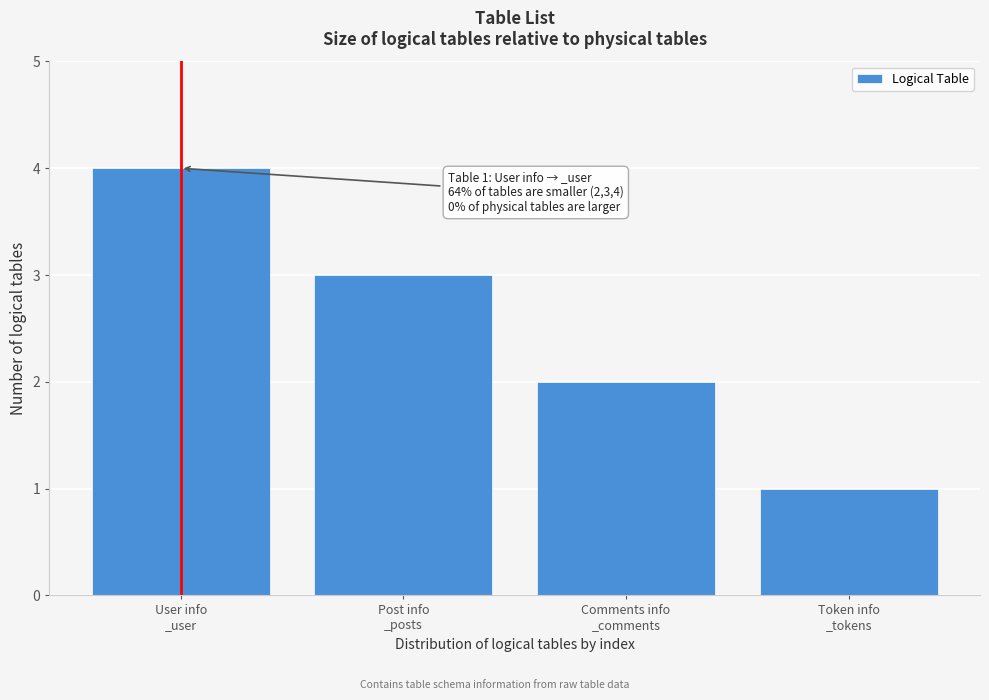

Reading left to right, list all the values displayed in this chart.

4	3	2	1